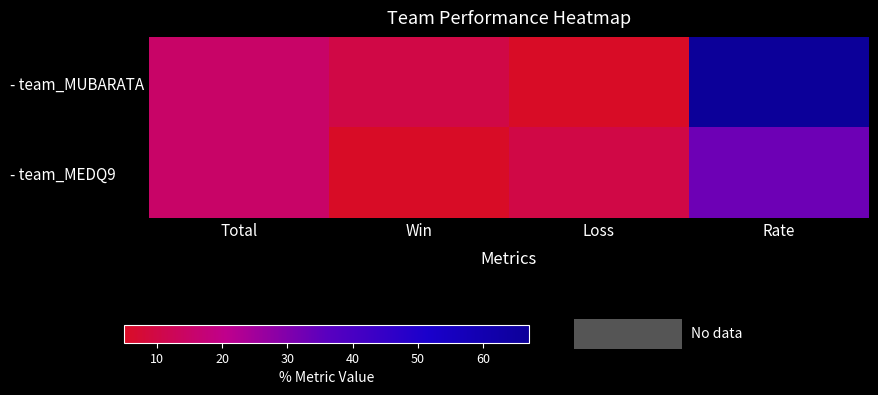

List the series in order of their peak value, lowest first.

- team_MEDQ9, - team_MUBARATA